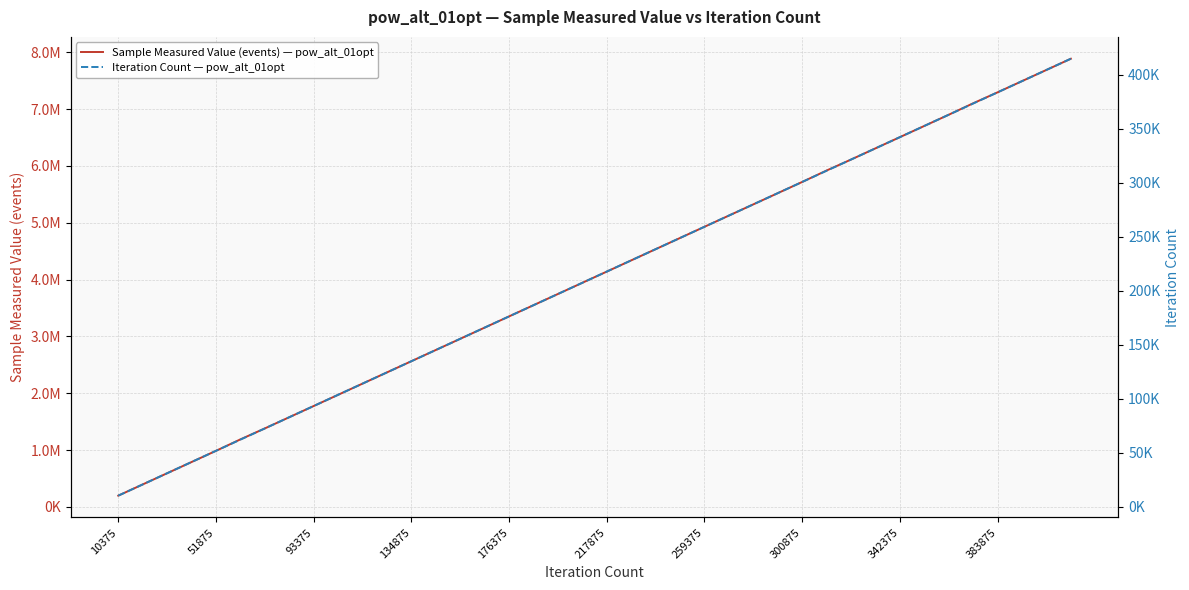

How many data points in Sample Measured Value (events) — pow_alt_01opt are above 4140670?

19